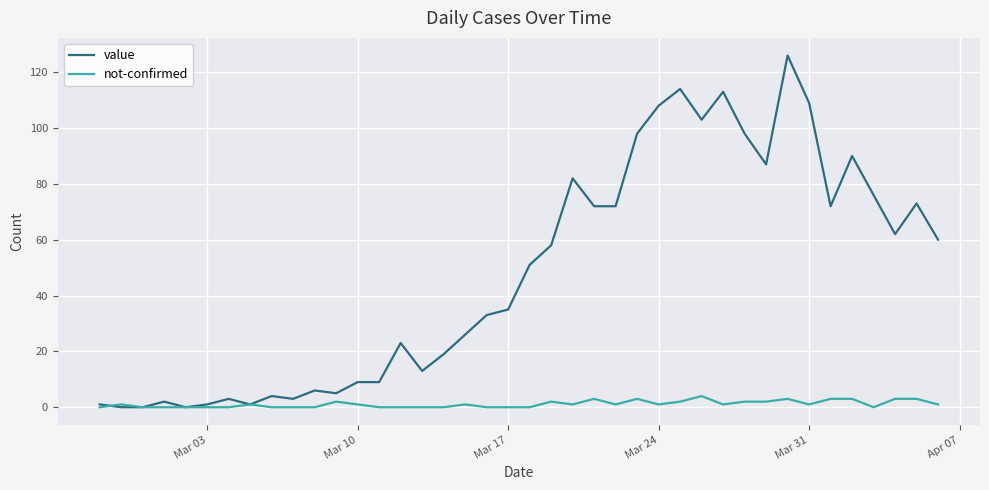

List the series in order of their peak value, highest first.

value, not-confirmed